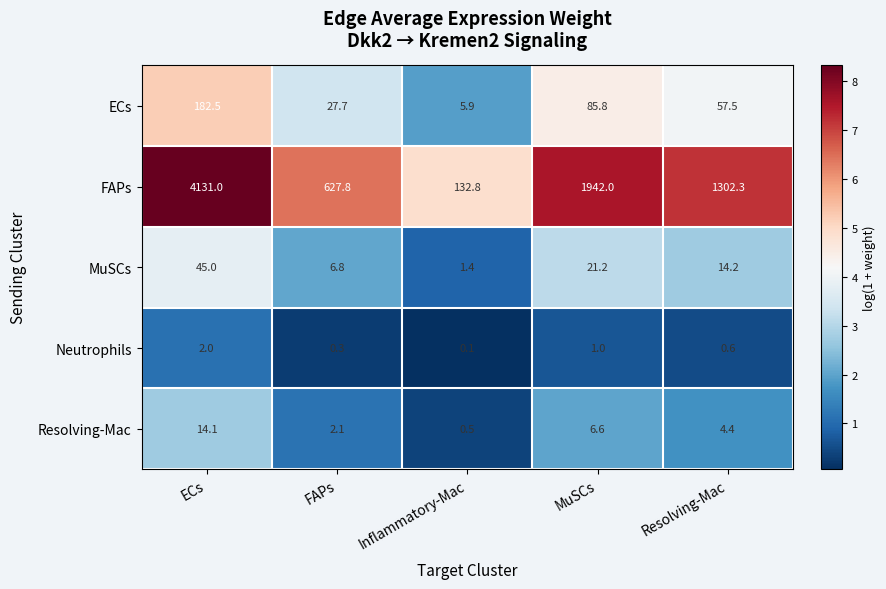

At which category is the sum across all series the highest?

ECs